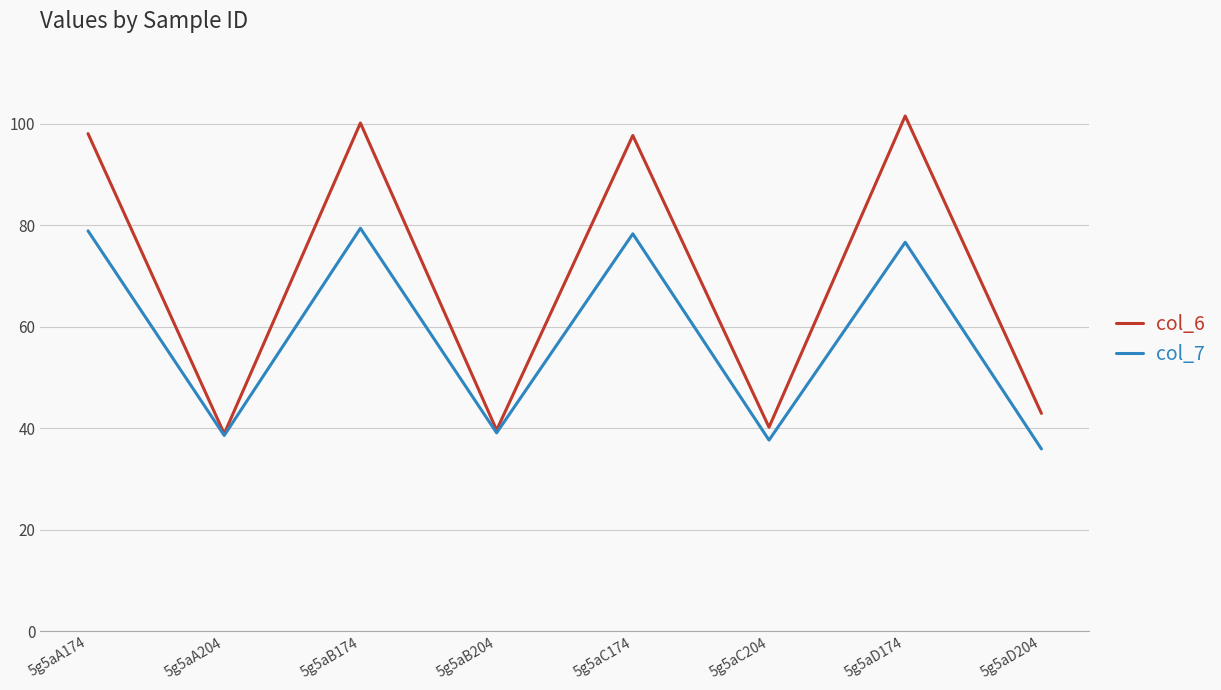

Which category has the lowest value across all series?

5g5aD204